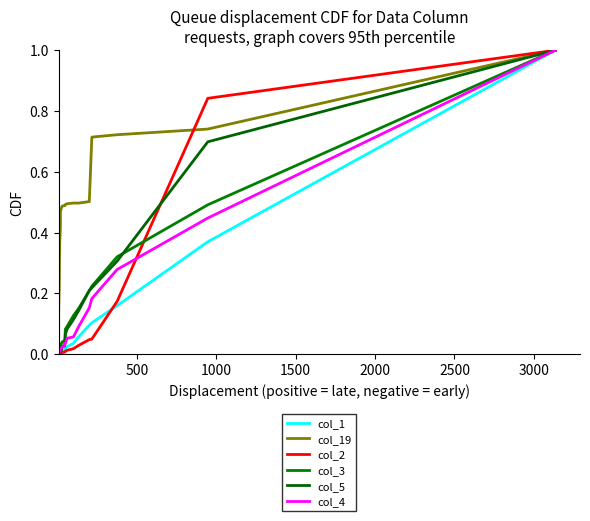

What is the difference between the maximum and minimum values in the col_19 series?

0.9